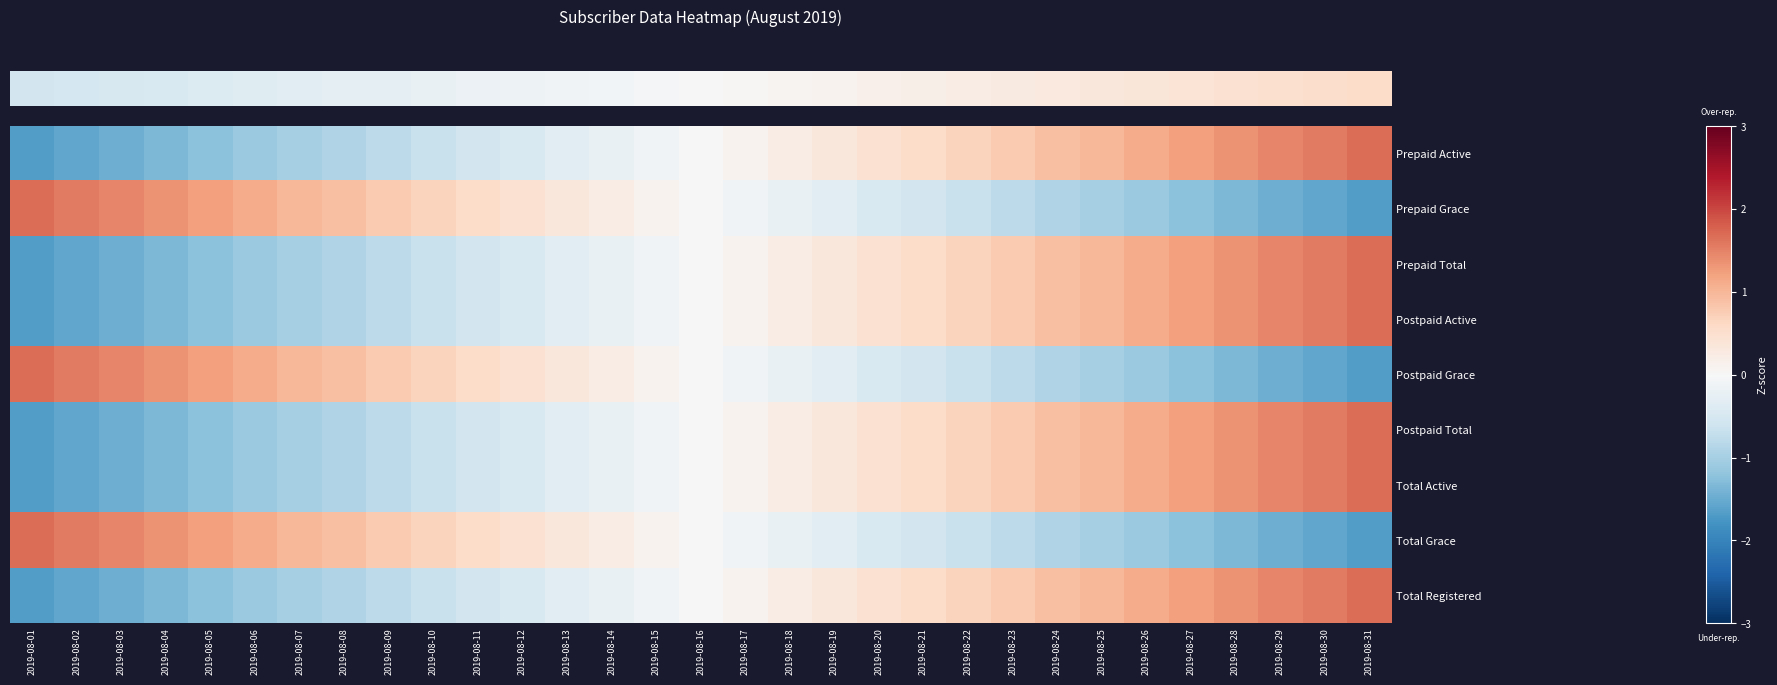

What is the smallest value displayed?

-1.7